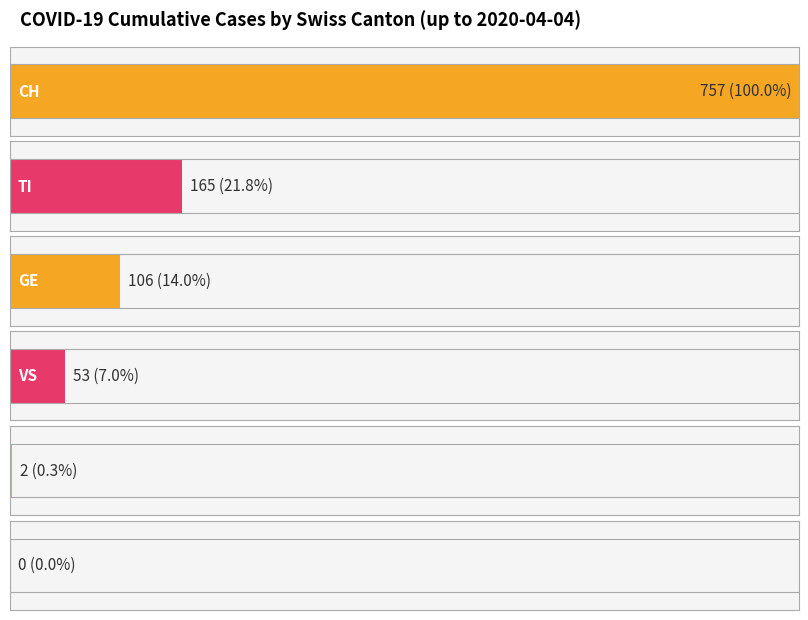

The value of CH at 23 is 19. True or false?

False